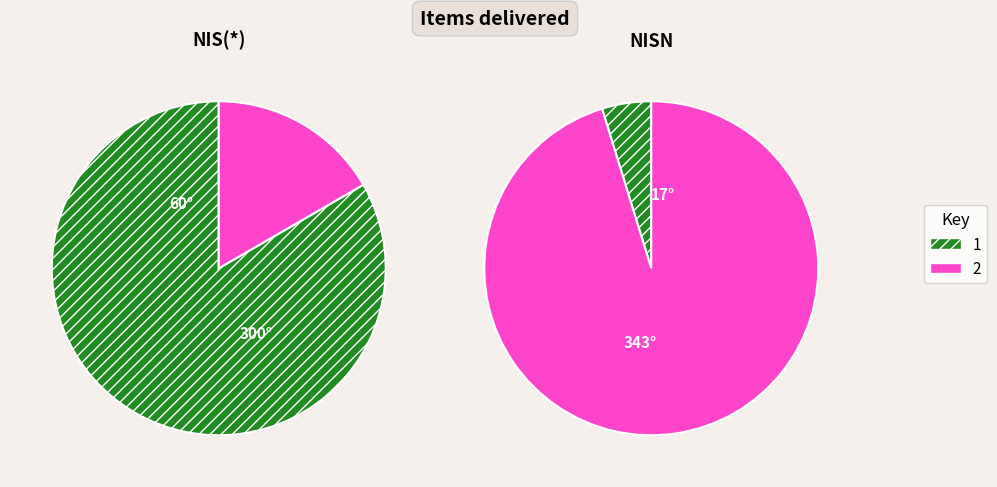

True or false: 1 accounts for 83% of the total.

True